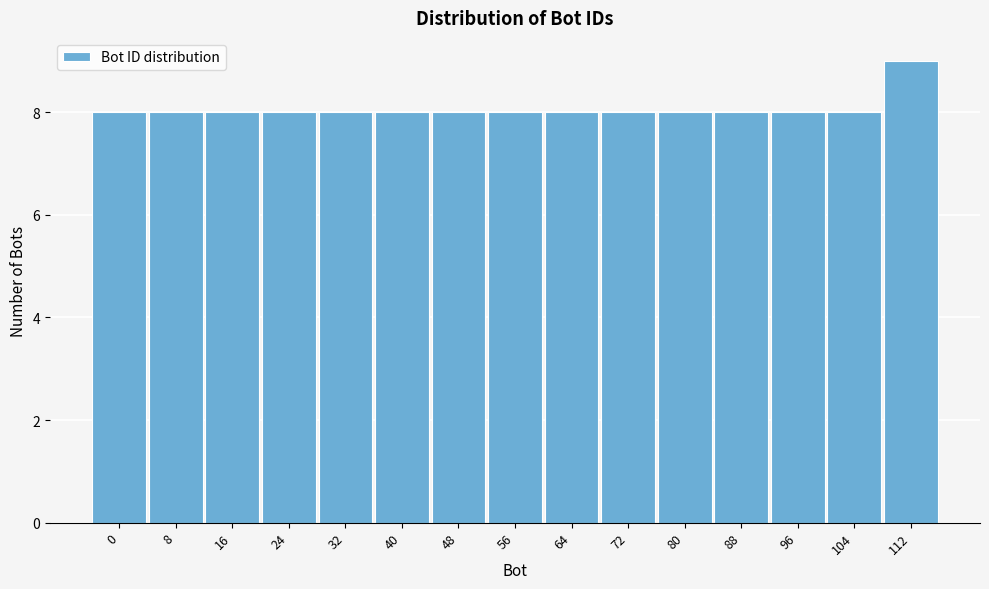

Reading left to right, transcribe all the data shown in this chart.

8	8	8	8	8	8	8	8	8	8	8	8	8	8	9